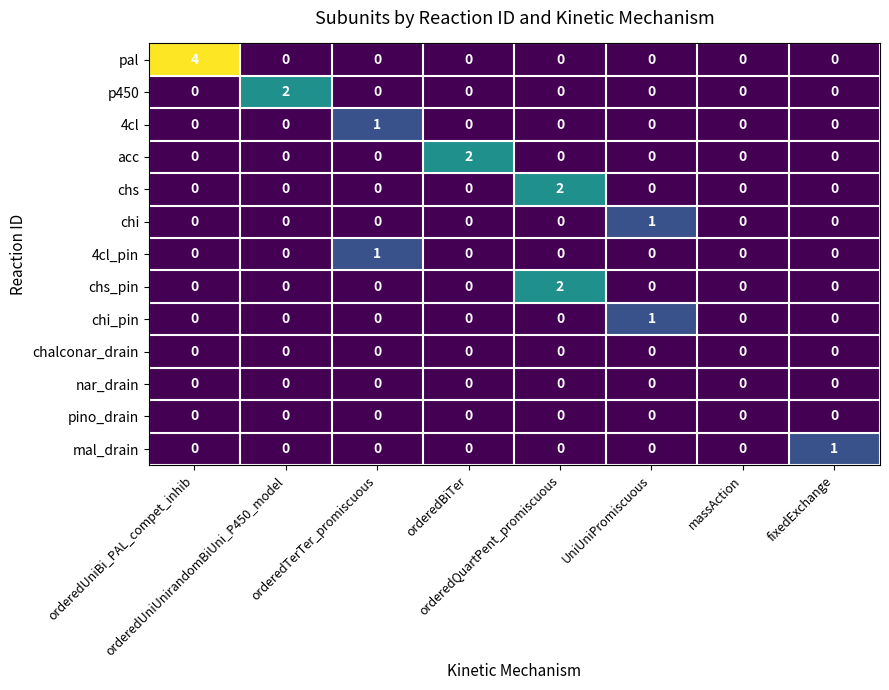

Which series has the widest spread of values?

pal